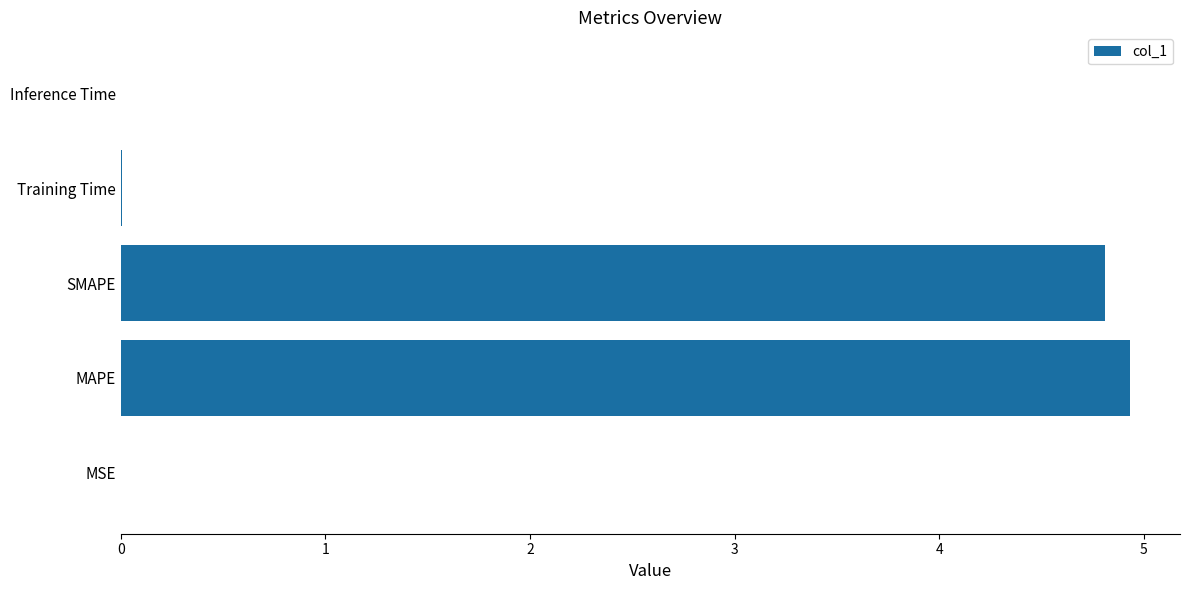

At which category does the chart reach its peak across all series?

MAPE